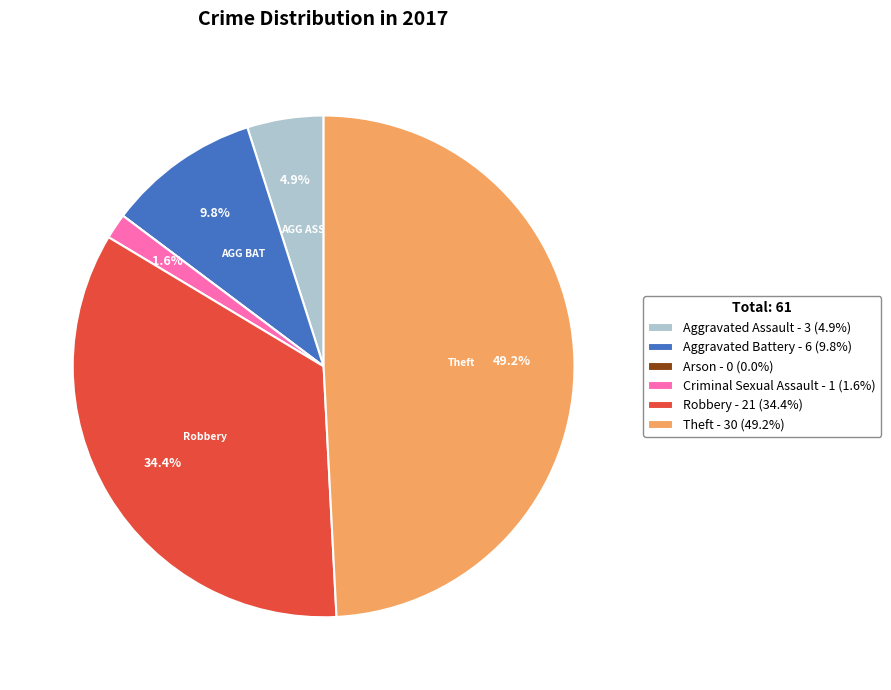

Is there a majority slice in this chart?

No